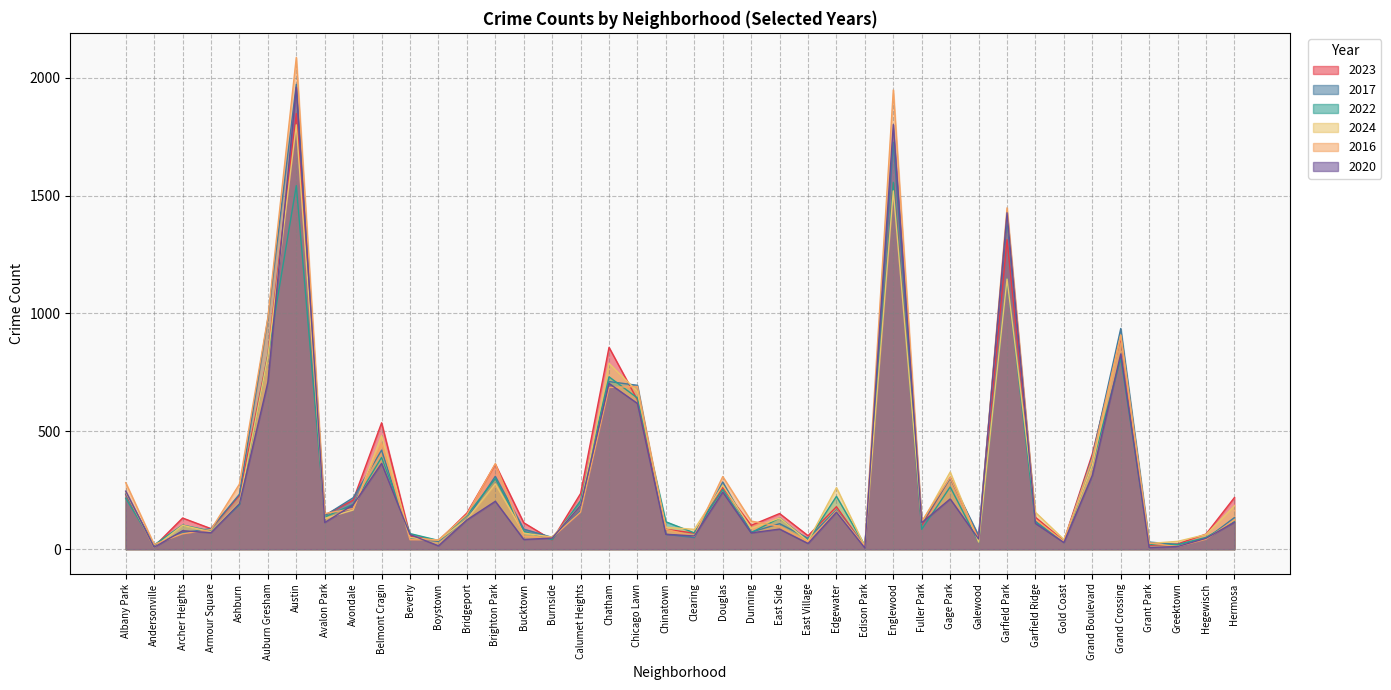

Reading left to right, list all the values displayed in this chart.

2023: 232	11	132	87	228	825	1848	144	208	536	56	35	153	360	112	39	236	856	633	84	68	262	101	151	57	180	10	1553	102	304	48	1313	135	35	404	898	16	22	64	219
2017: 235	17	69	87	233	978	1972	142	218	420	46	33	128	309	85	50	162	711	695	63	49	285	72	108	46	166	12	1726	110	301	58	1401	119	31	392	936	30	20	43	134
2022: 216	18	102	77	188	819	1542	136	190	389	66	37	143	299	75	40	206	731	641	116	69	253	70	132	37	224	15	1556	84	264	30	1147	114	34	359	810	20	19	50	118
2024: 242	7	101	73	197	816	1800	130	166	482	49	38	127	277	68	51	185	788	669	93	84	271	88	132	34	261	11	1520	112	327	30	1146	156	41	356	908	24	33	62	184
2016: 282	20	65	83	276	983	2086	151	172	451	40	39	147	363	55	49	157	686	690	84	55	308	119	97	32	162	12	1948	118	305	42	1448	126	33	384	908	26	11	42	124
2020: 246	8	78	70	193	708	1959	113	188	364	62	14	124	203	41	47	185	703	618	63	56	242	69	85	24	157	5	1801	112	213	43	1427	109	28	313	828	7	11	46	114